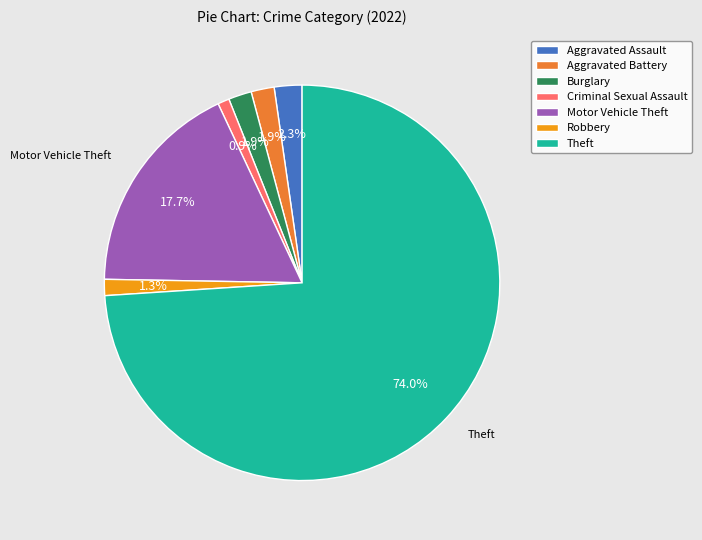

Is it true that Criminal Sexual Assault is 1% of the pie?

True